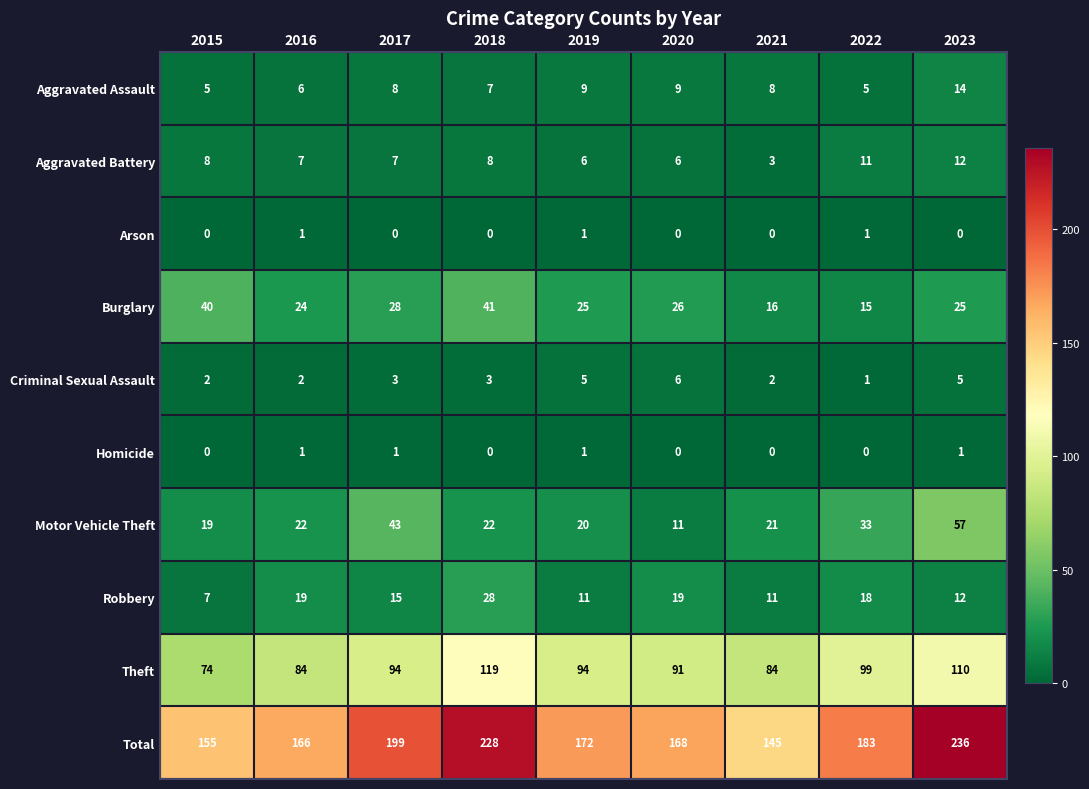

True or false: Robbery has a value of 16 at 2019.

False